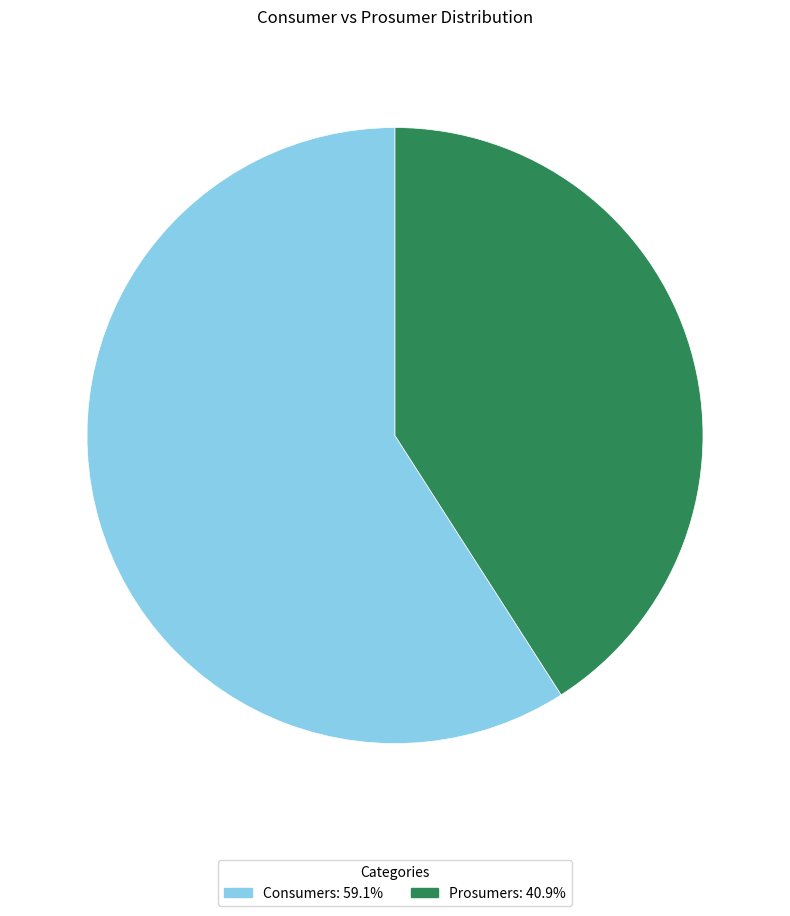

Combined, do Consumers and Prosumers account for over 50%?

Yes